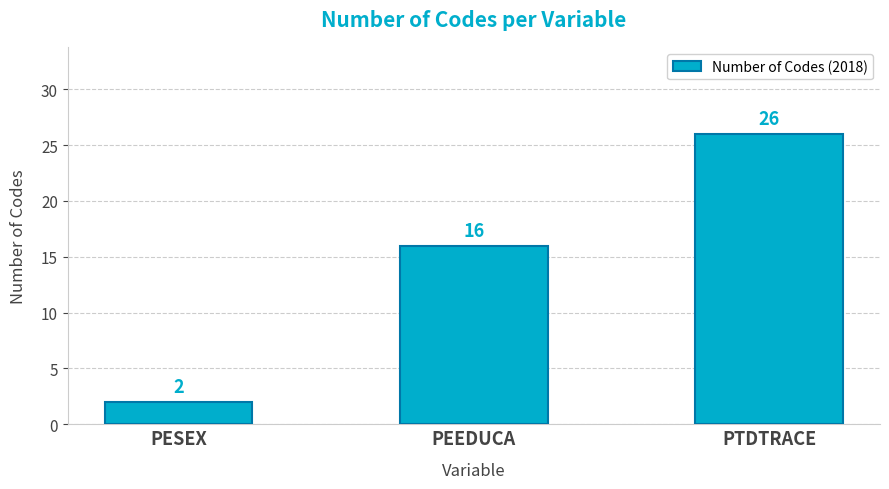

At which label is the value closest to 14?

PEEDUCA